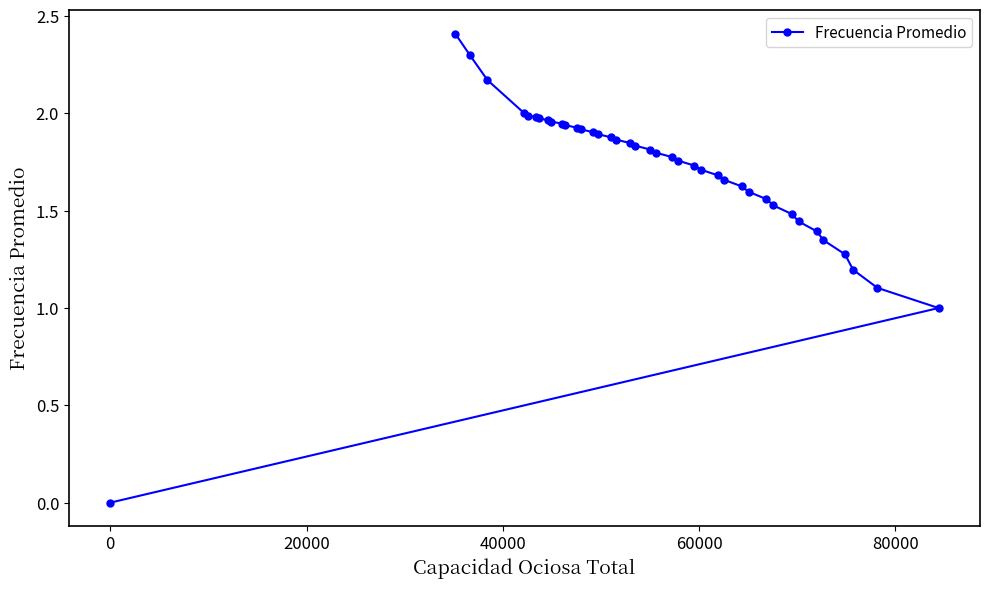

What is the difference between the maximum and minimum values?

2.4